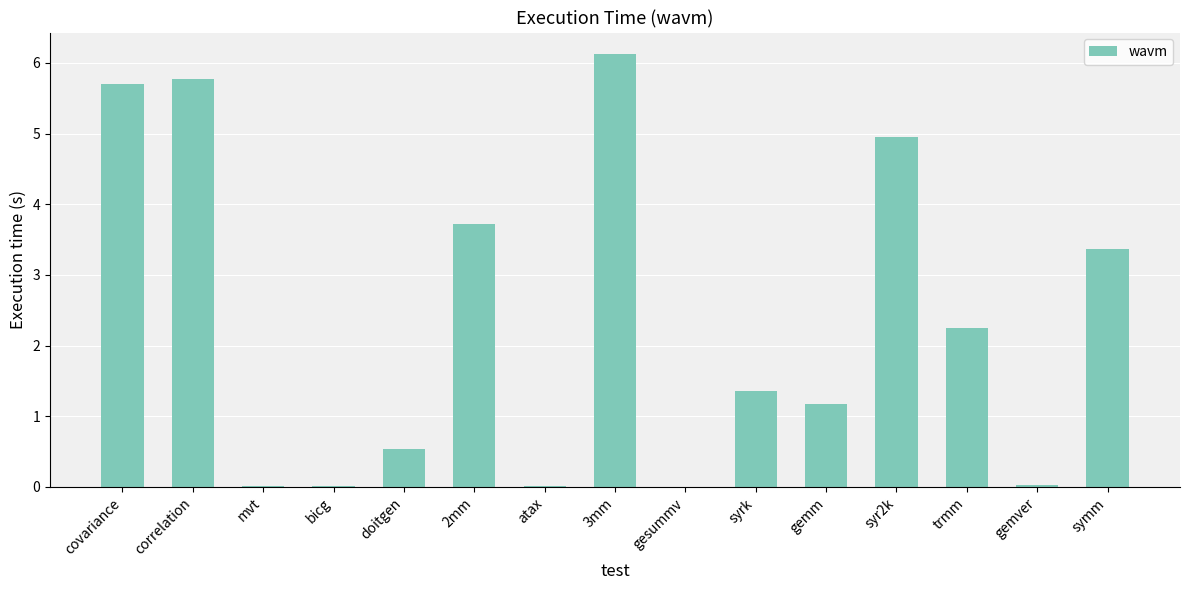

Between doitgen and symm, which is larger?

symm